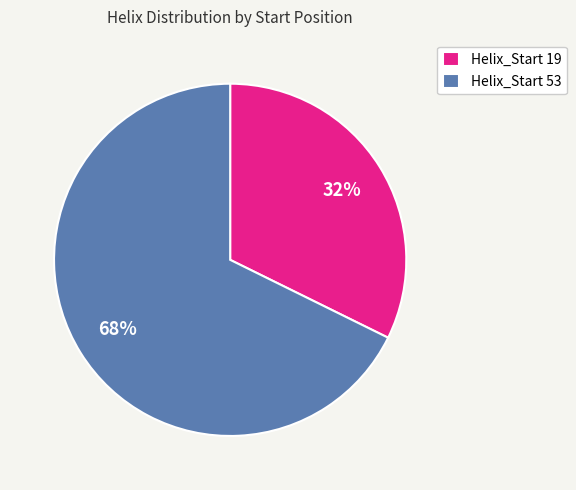

Approximately how many times larger is the value at Helix_Start 19 compared to Helix_Start 53?

0.5